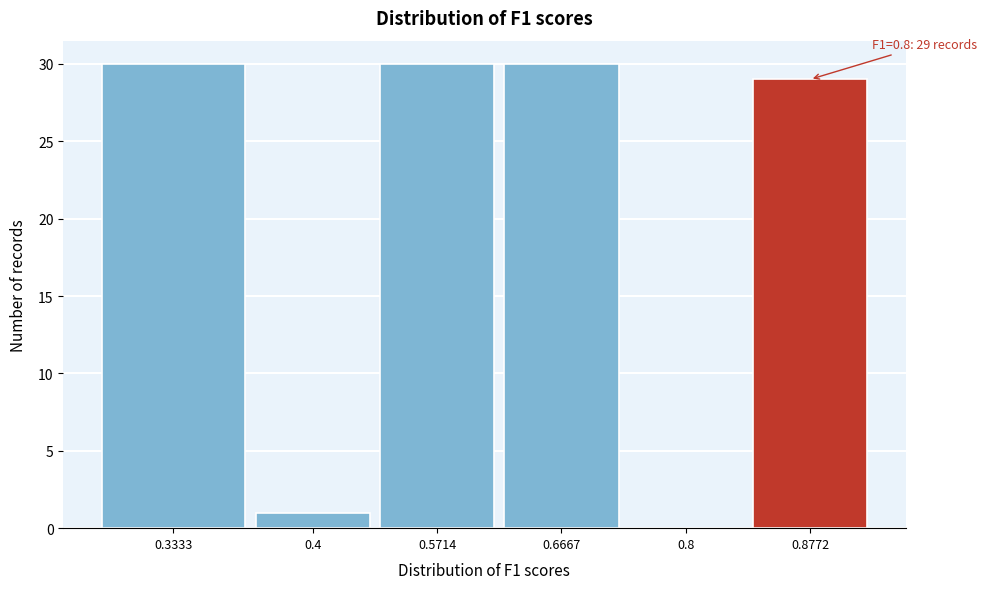

Reading left to right, list all the values displayed in this chart.

0.3333=30	0.4=1	0.5714=30	0.6667=30	0.8=0	0.8772=29